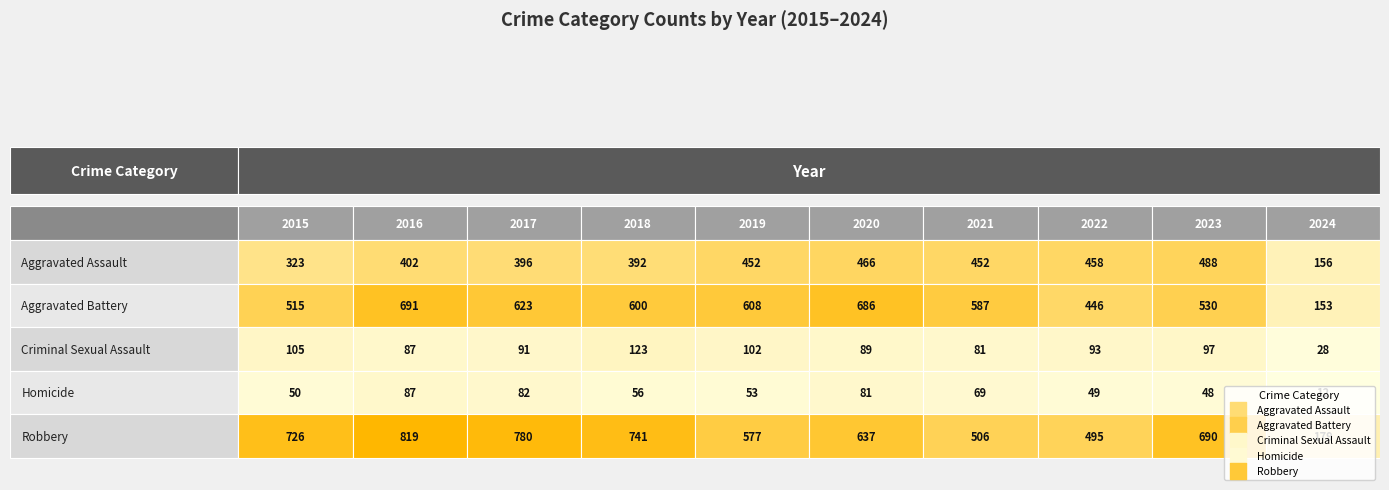

Between 1 and 8, which series saw the biggest shift?

Aggravated Battery